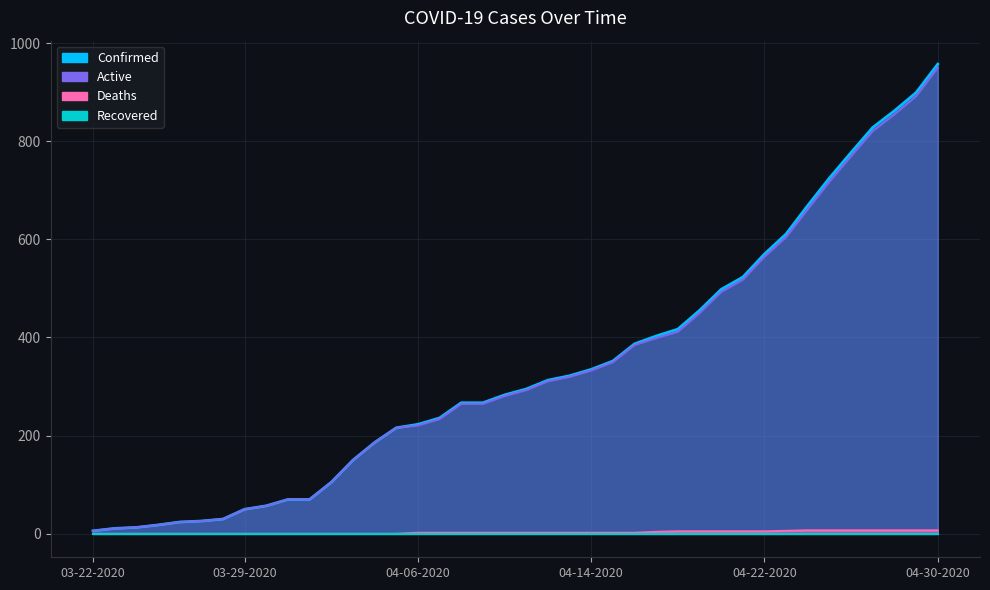

At which label does Deaths first exceed 2?

04-17-2020